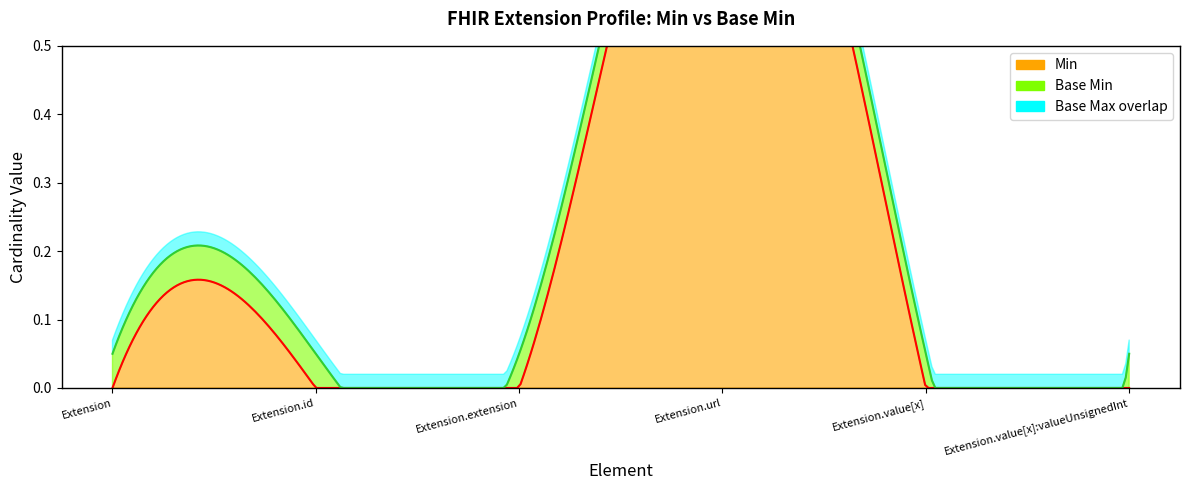

What position from the right is Extension.id?

5